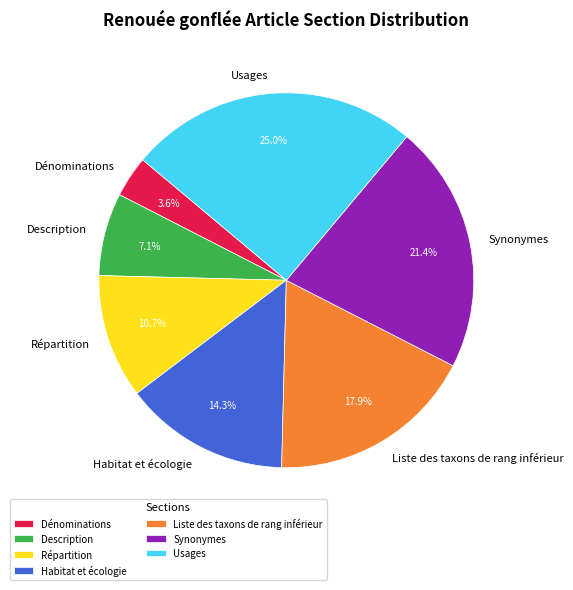

What percentage do Synonymes and Usages together represent?

46.4%